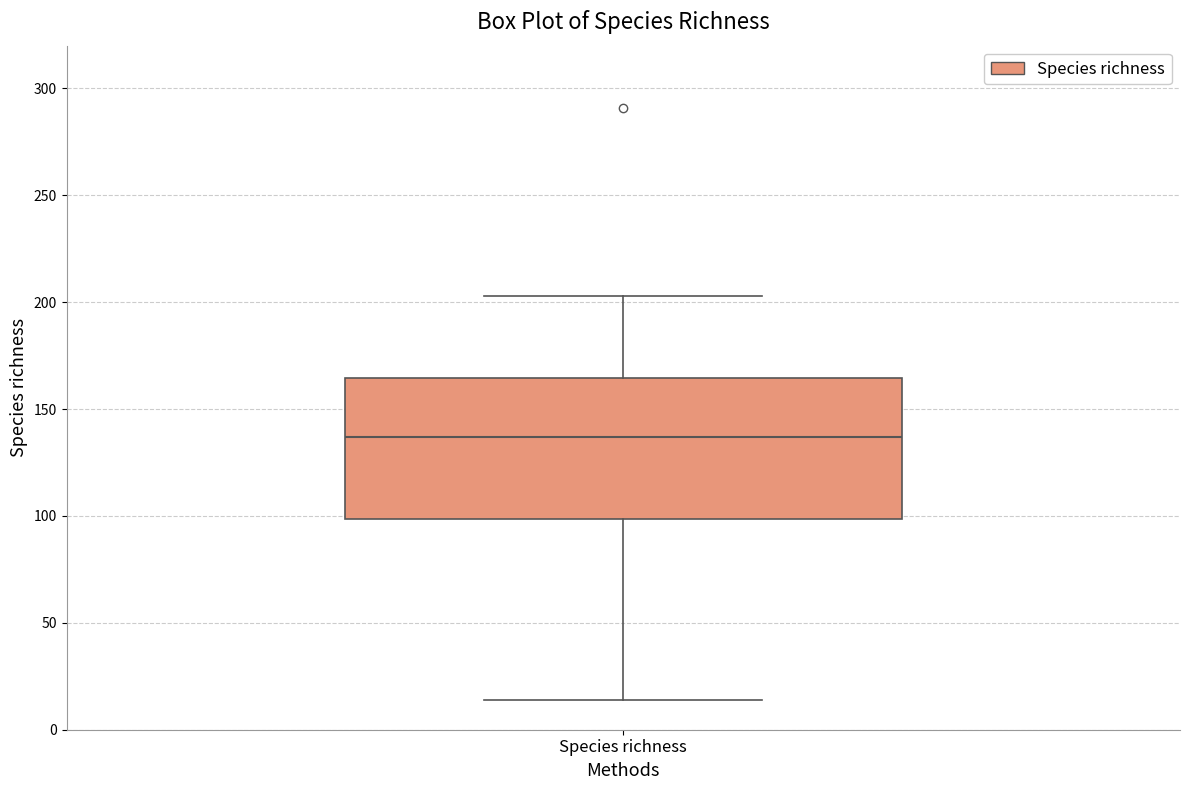

Where does the lower whisker of the box for Species richness end on the y-axis? The values are not printed on the chart, so give them approximately, as read against the axis.

15